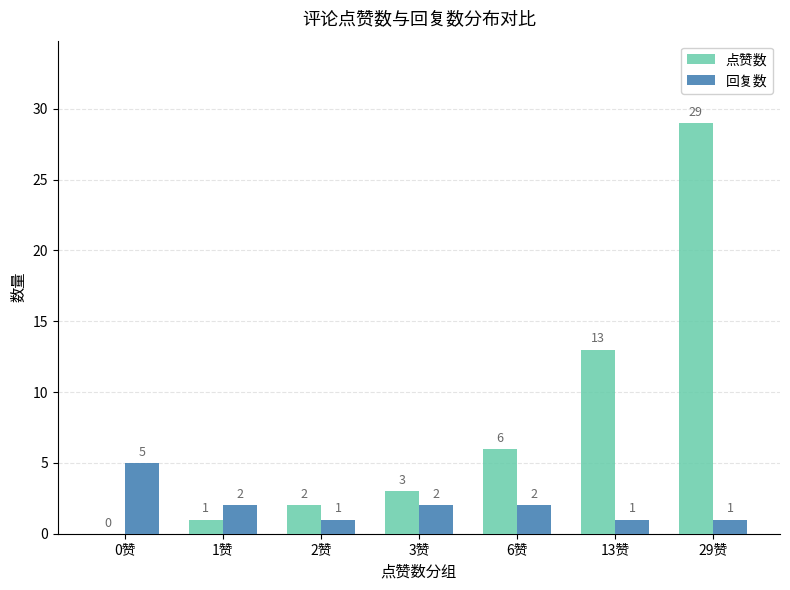

The 点赞数 series shows 1 at 1赞. True or false?

True